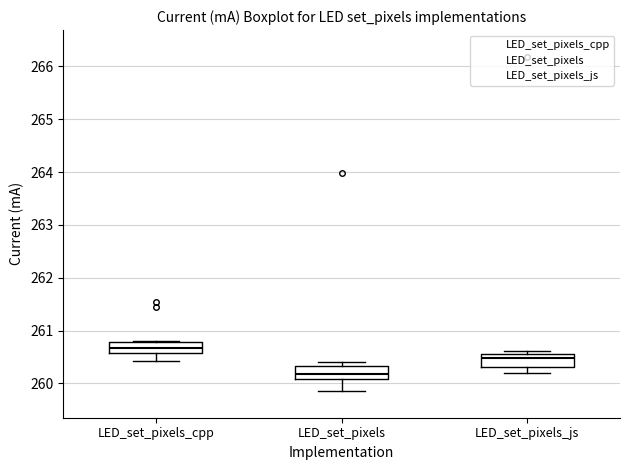

Which box has the highest median line?

LED_set_pixels_cpp